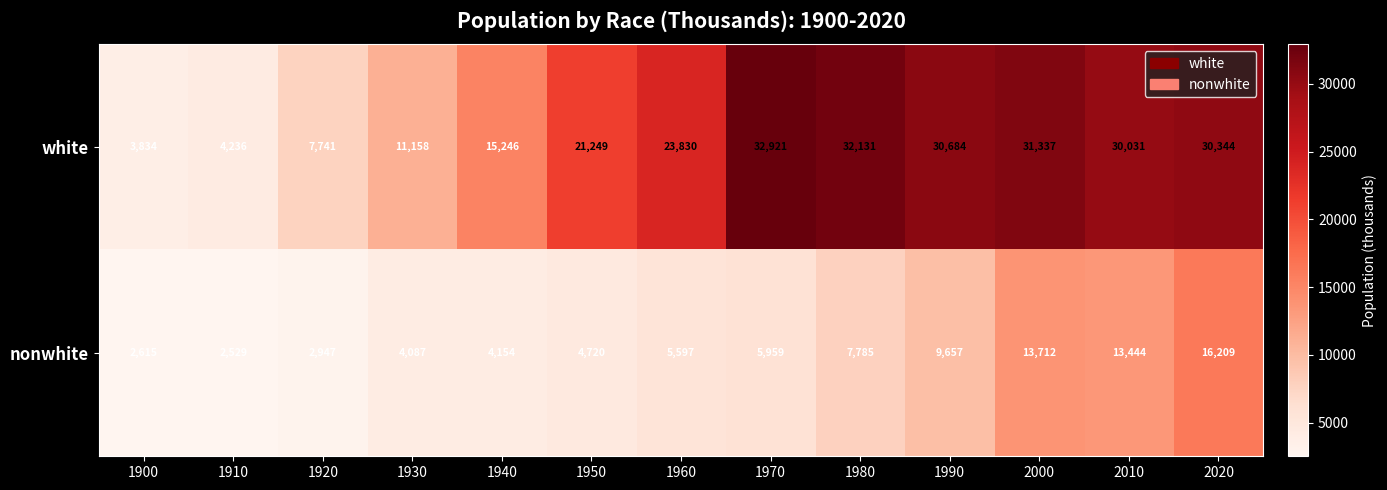

How many data points does each series have?

13